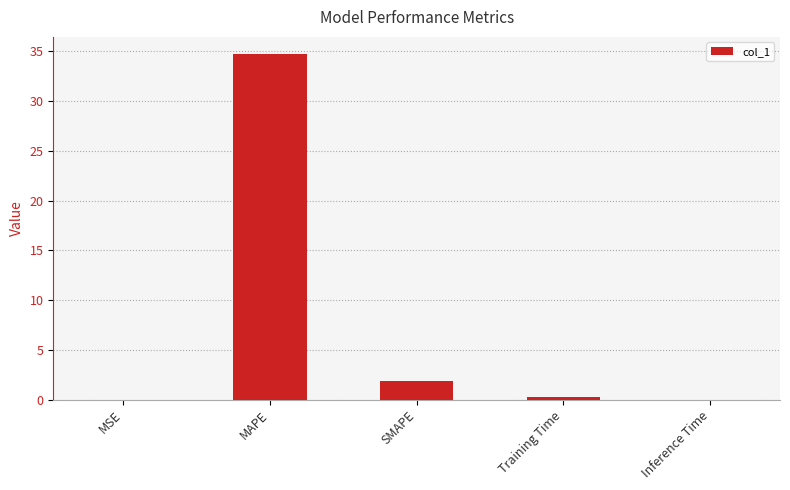

What is the change in value from MSE to Training Time?

+0.3